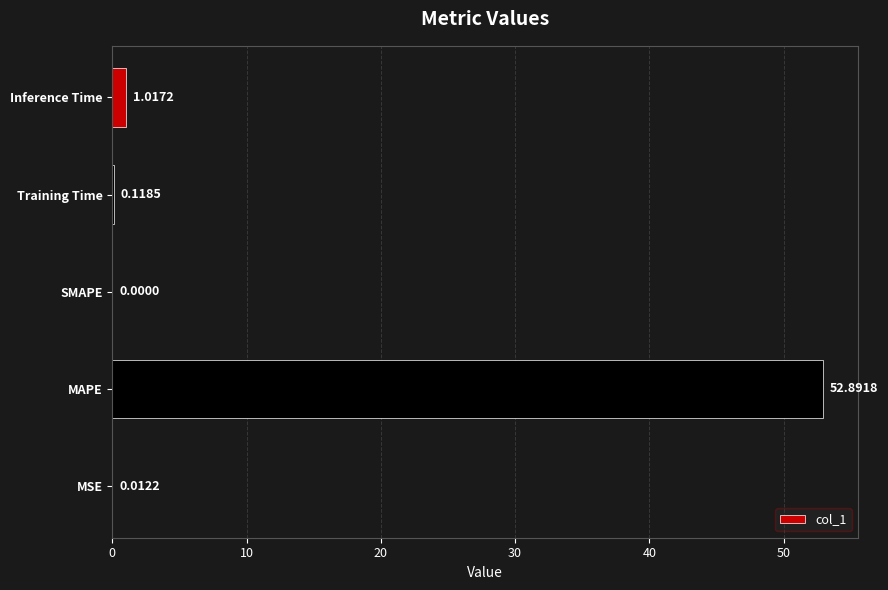

What is the sum of all values?

54.0